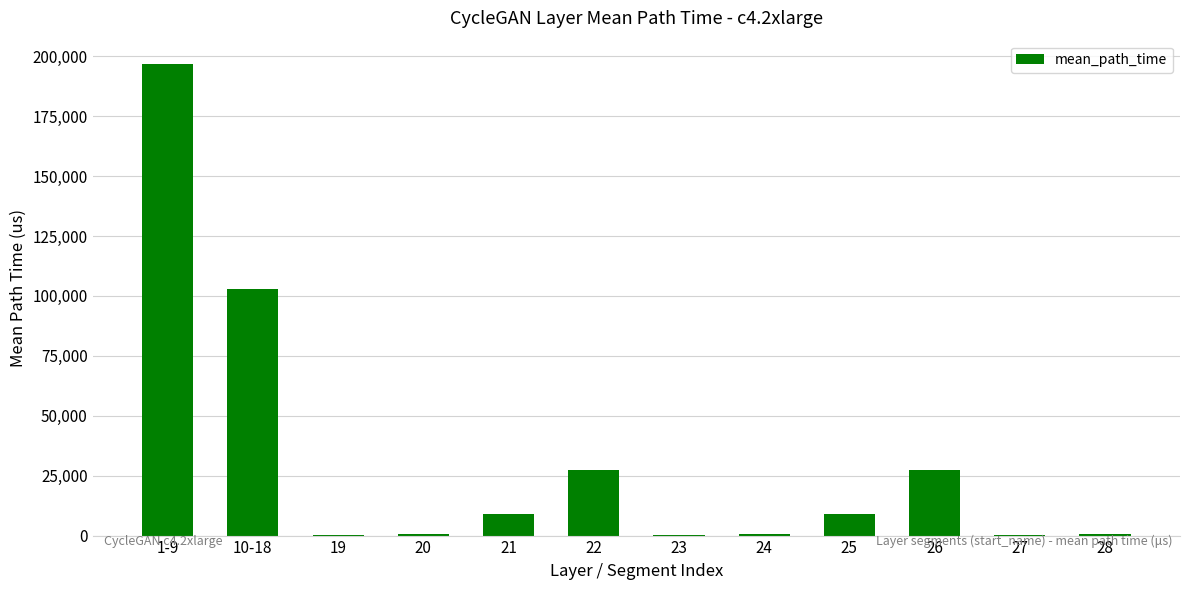

Does the chart contain stacked bars?

No